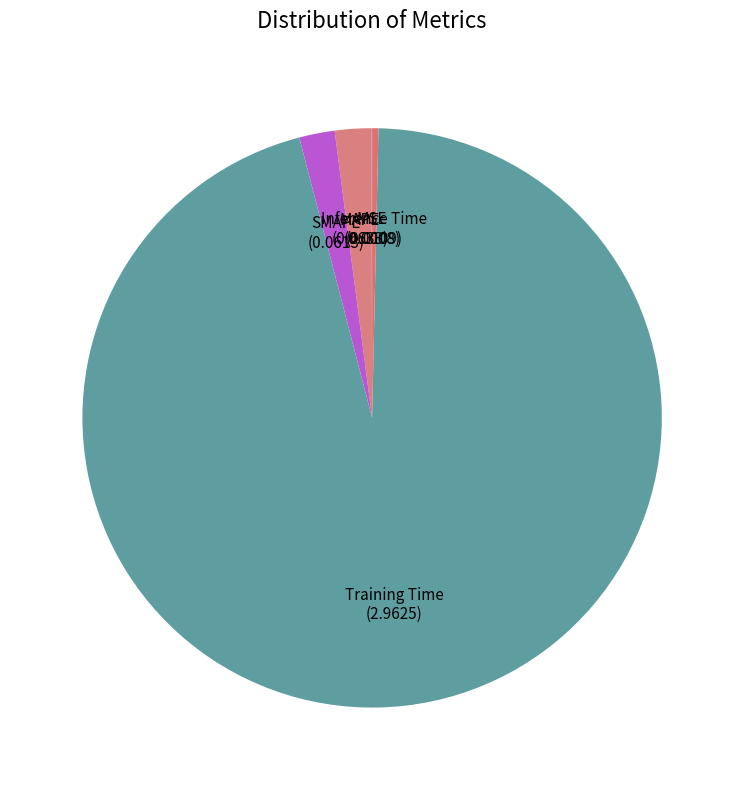

The SMAPE slice represents 9% of the pie. True or false?

False